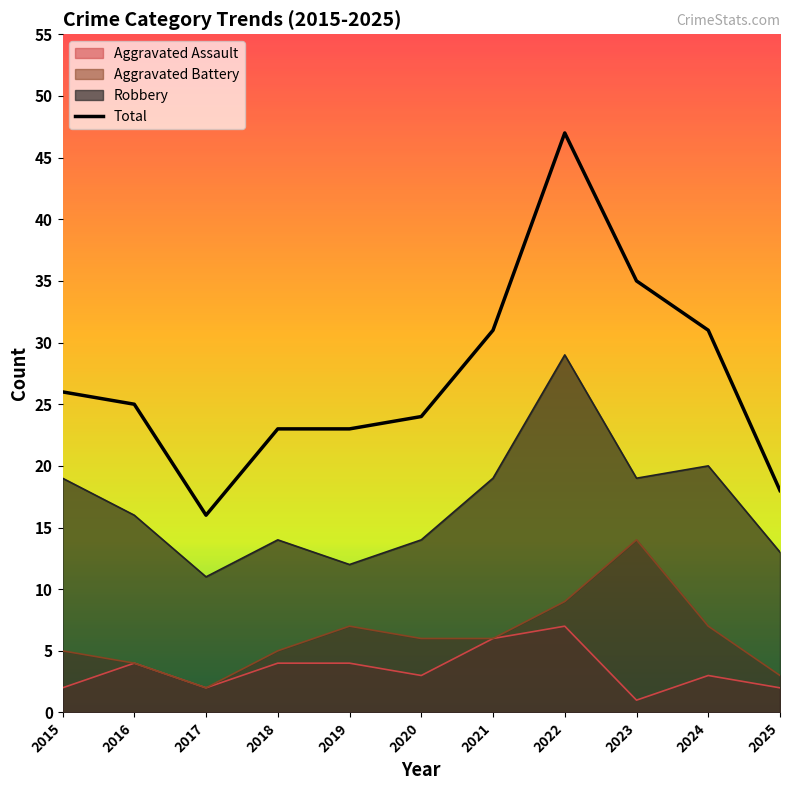

What is the sum of all values?

299